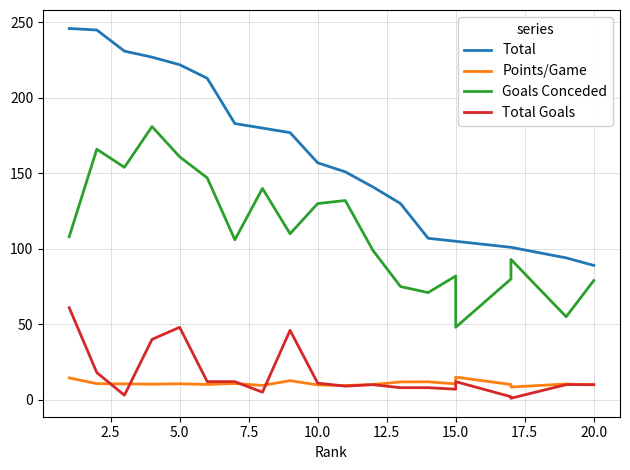

Which series has the largest range (max minus min)?

Total